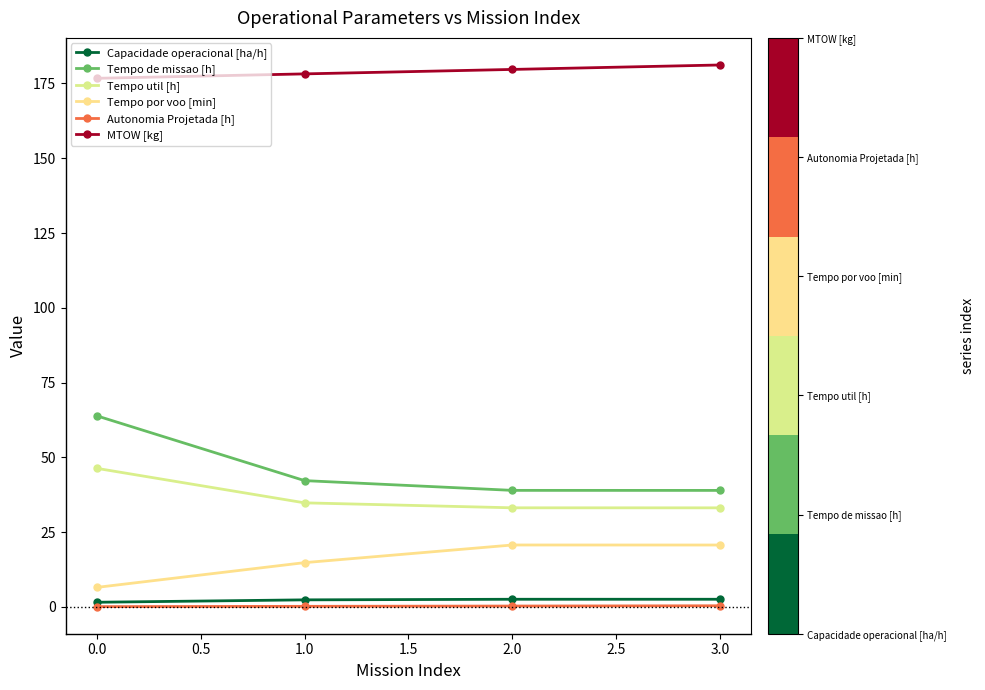

What position from the left is 1.0?

2